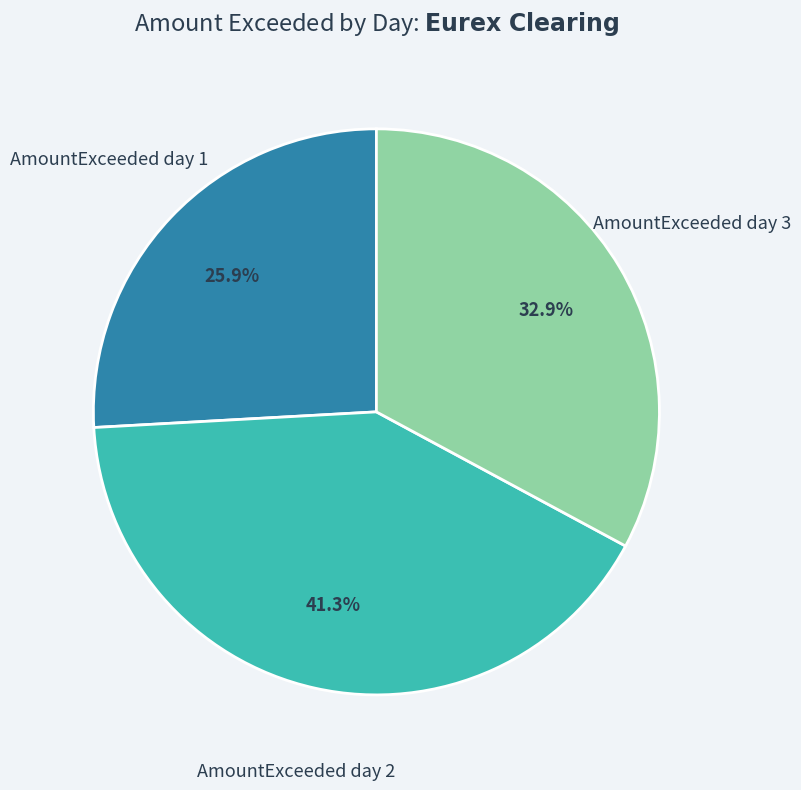

Between AmountExceeded day 2 and AmountExceeded day 1, which is larger?

AmountExceeded day 2